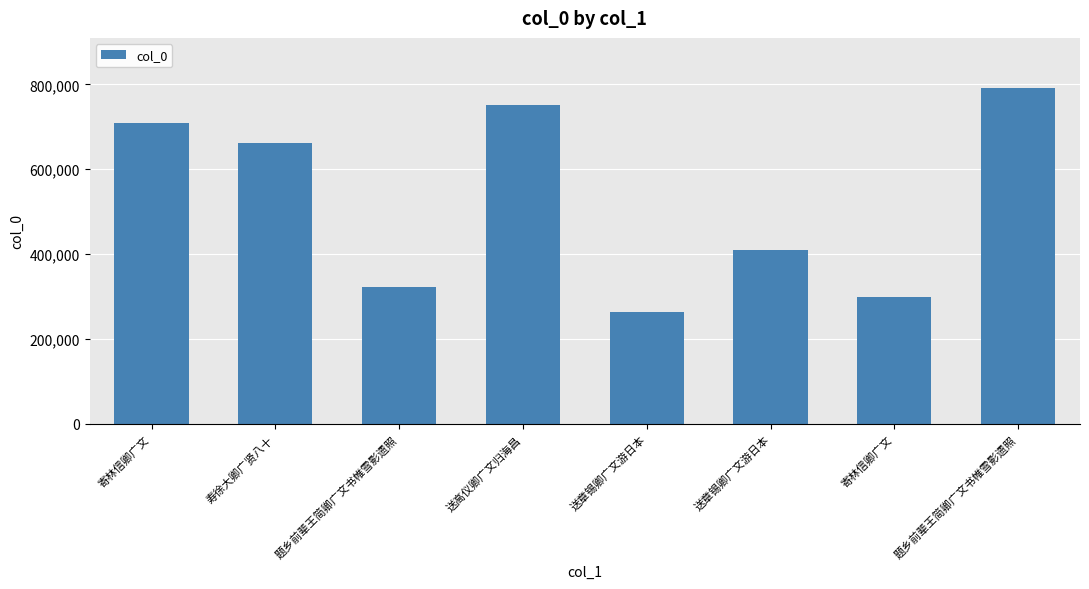

How many values are below 661148?

4